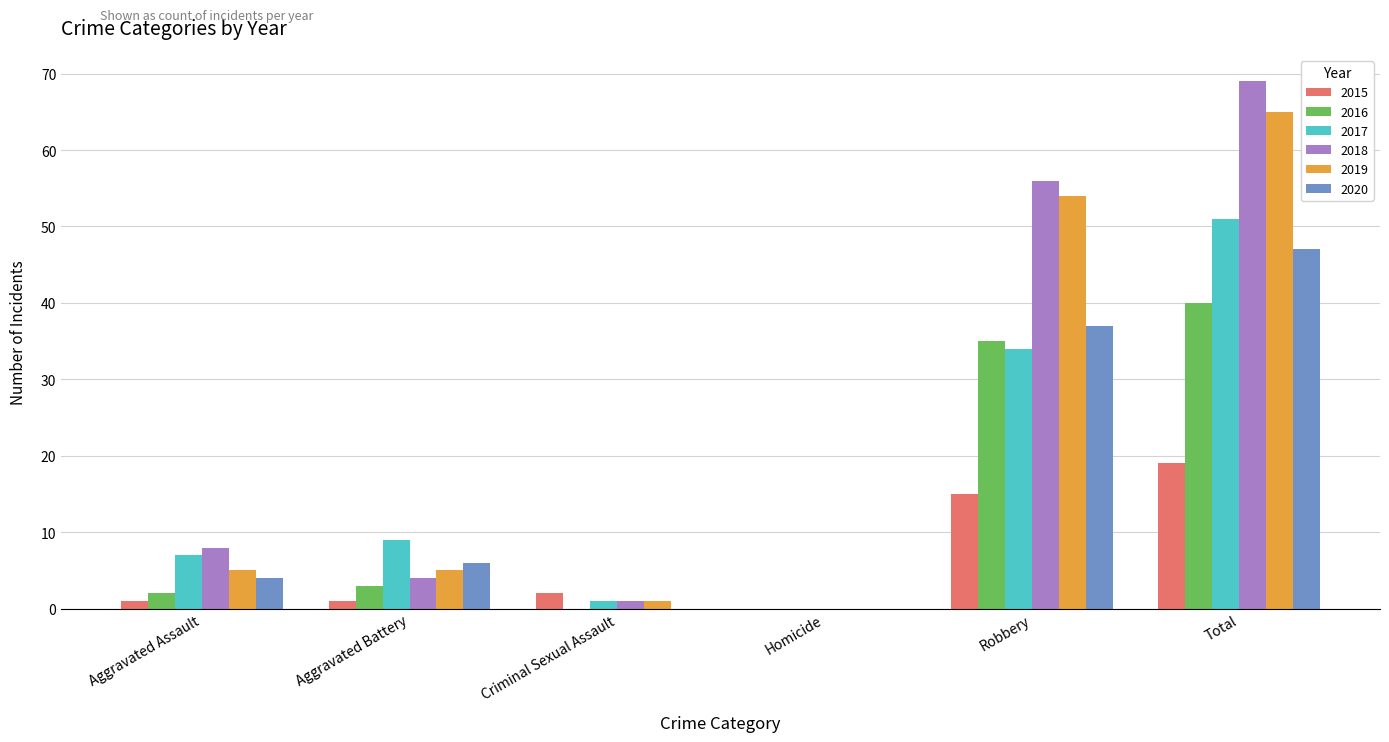

Reading left to right, transcribe all the data shown in this chart.

2015: 1	1	2	0	15	19
2016: 2	3	0	0	35	40
2017: 7	9	1	0	34	51
2018: 8	4	1	0	56	69
2019: 5	5	1	0	54	65
2020: 4	6	0	0	37	47